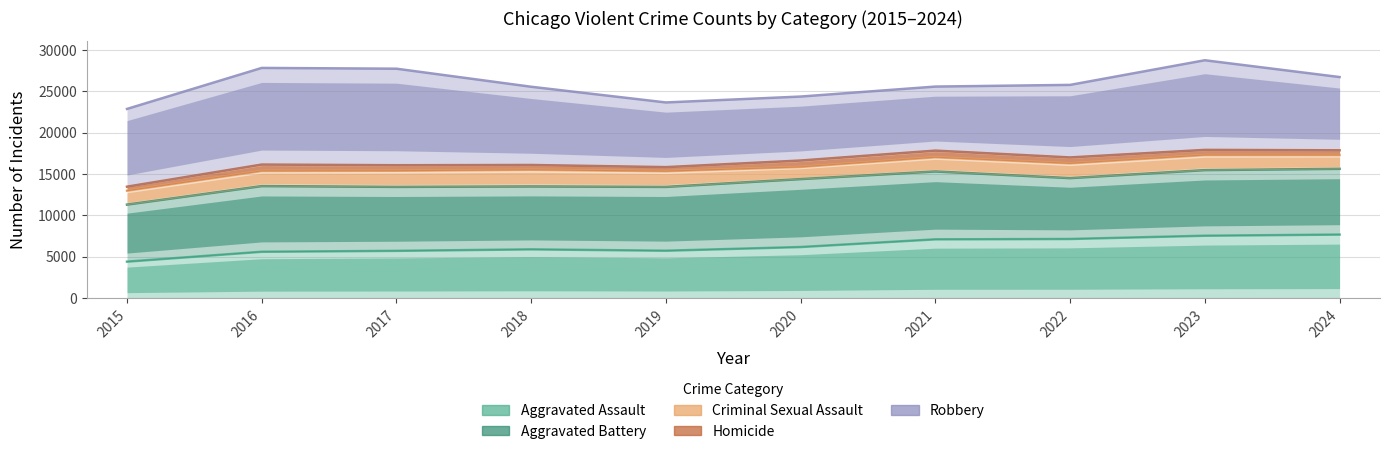

True or false: Homicide and Robbery cross at least once.

False